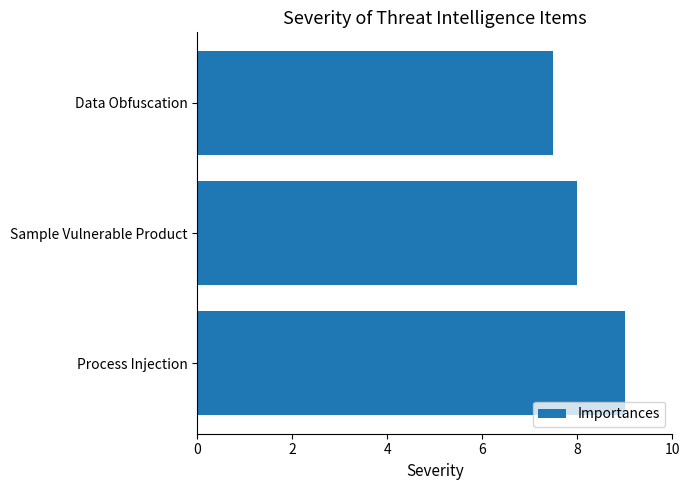

What is the change in value from Data Obfuscation to Sample Vulnerable Product?

+0.5